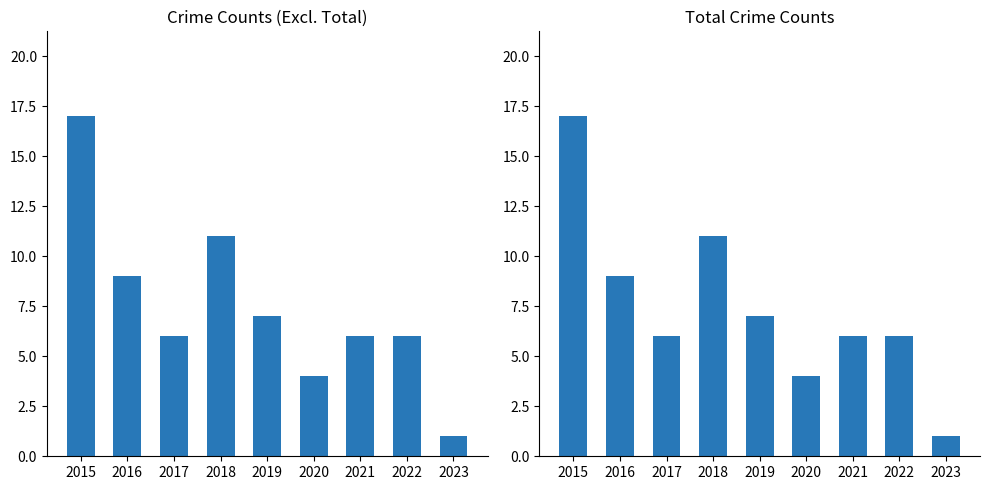

What is the value of the Total bar at the 7th from the left?

6